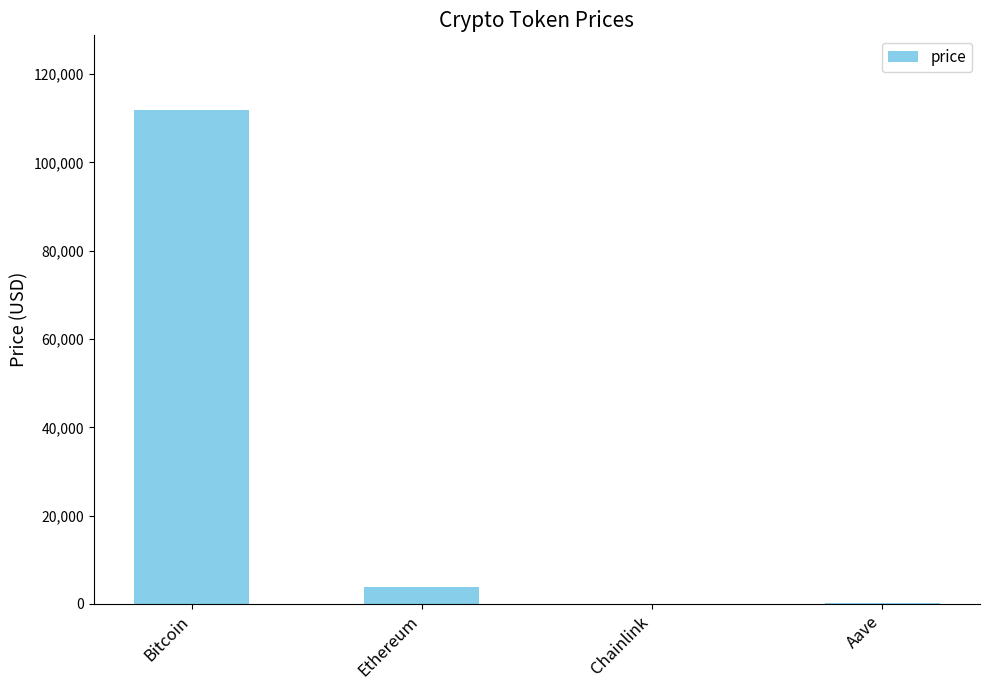

True or false: the data shows 3833.0 at Ethereum.

True